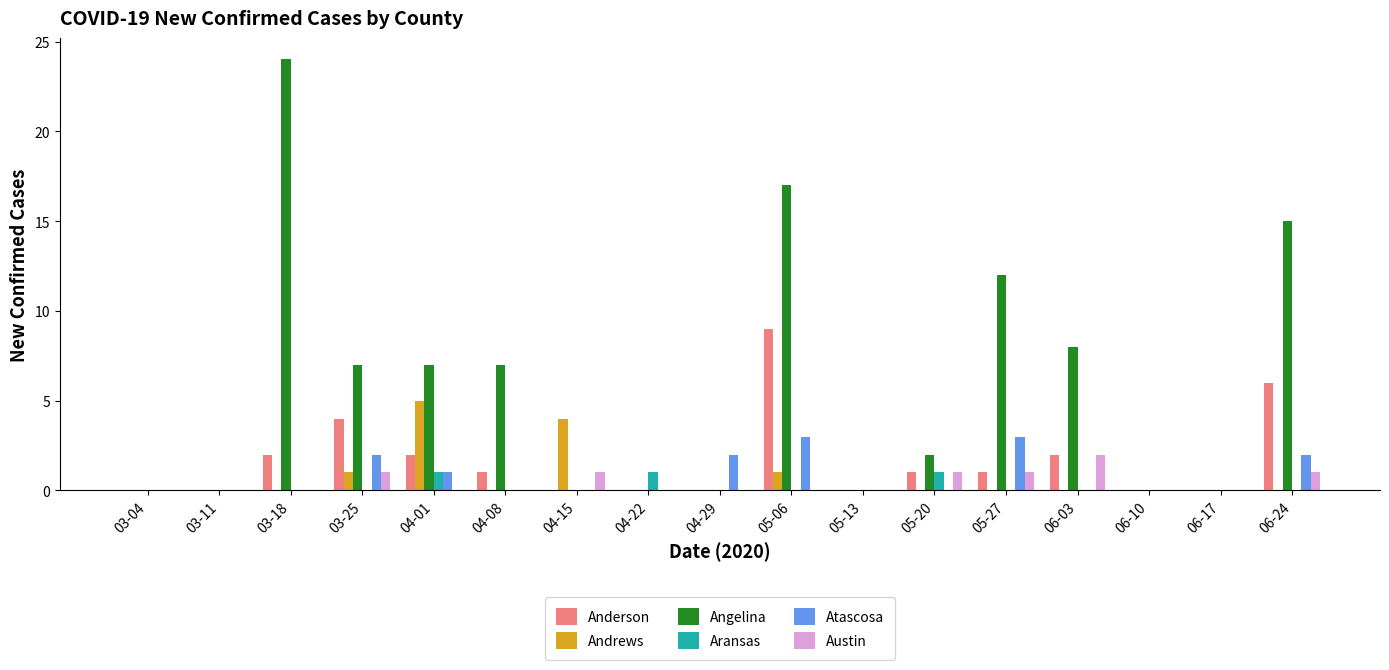

Is it true that Andrews equals 5 at 04-01?

True